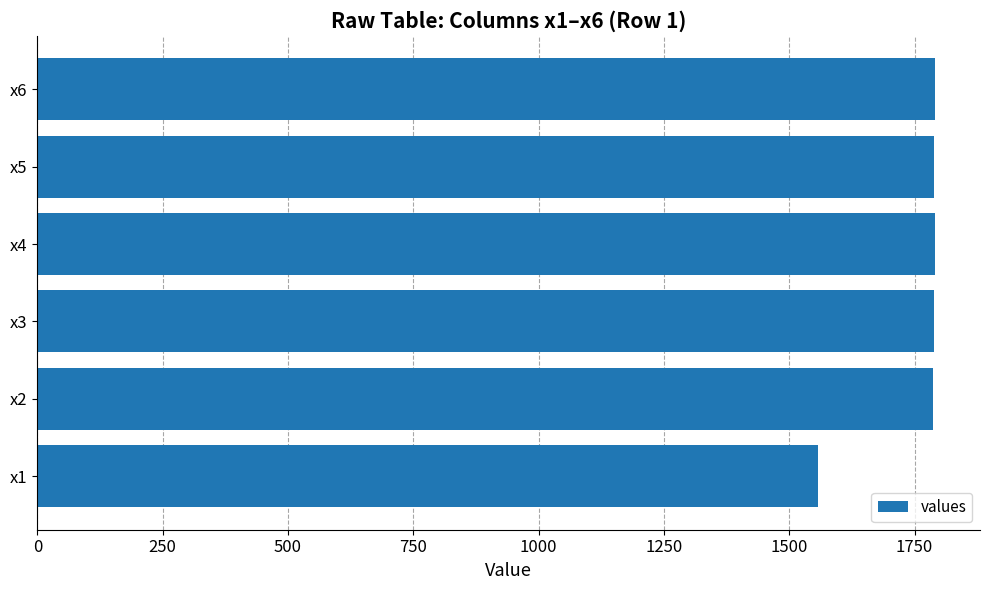

What is the ratio of the value at x1 to the value at x2?

0.9